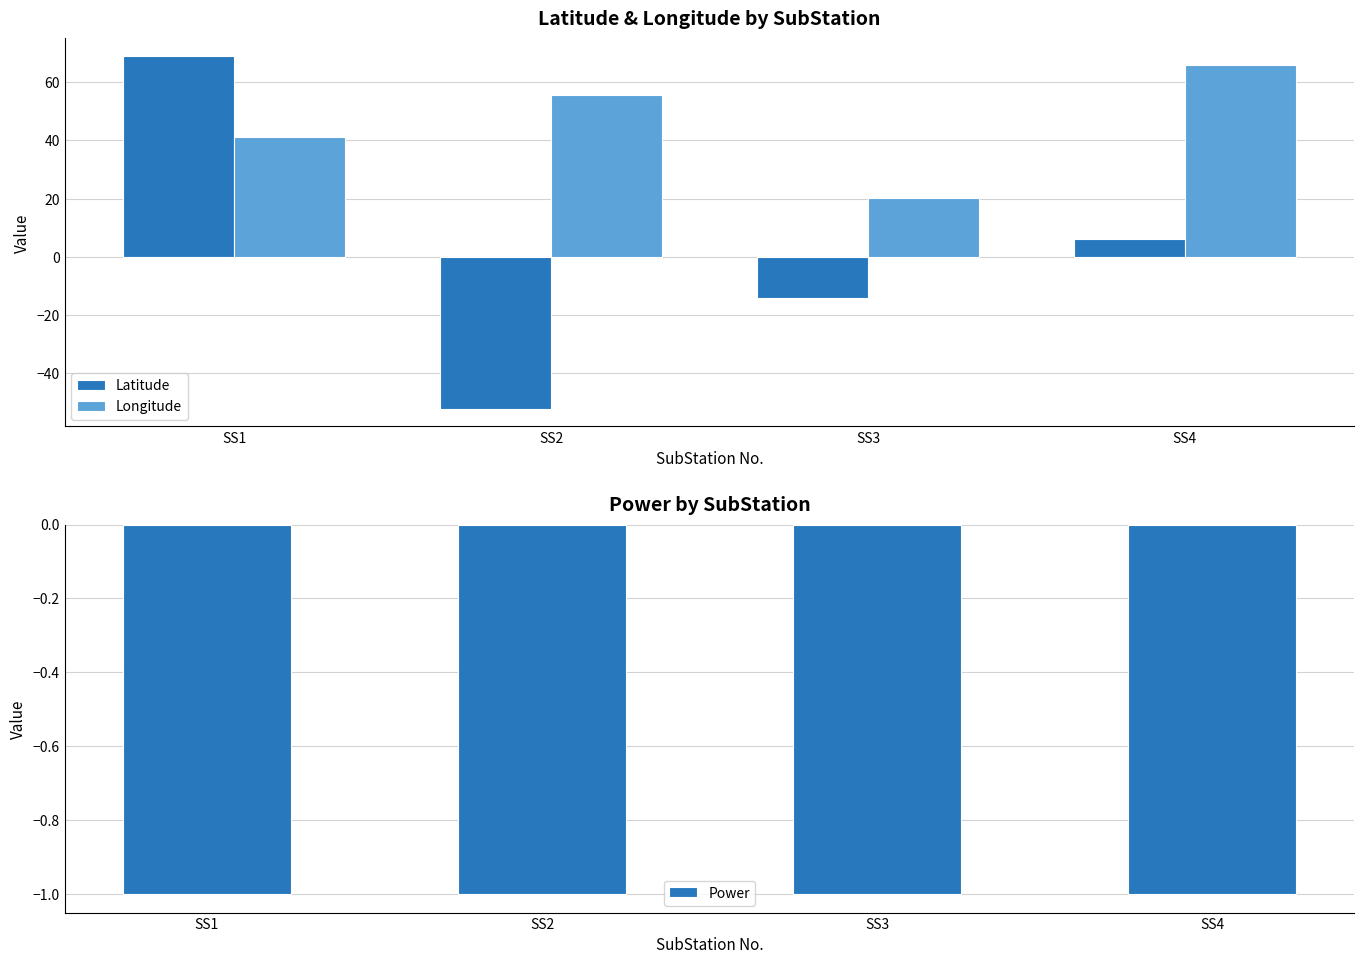

What value does the Power series have at SS4?

-1.0